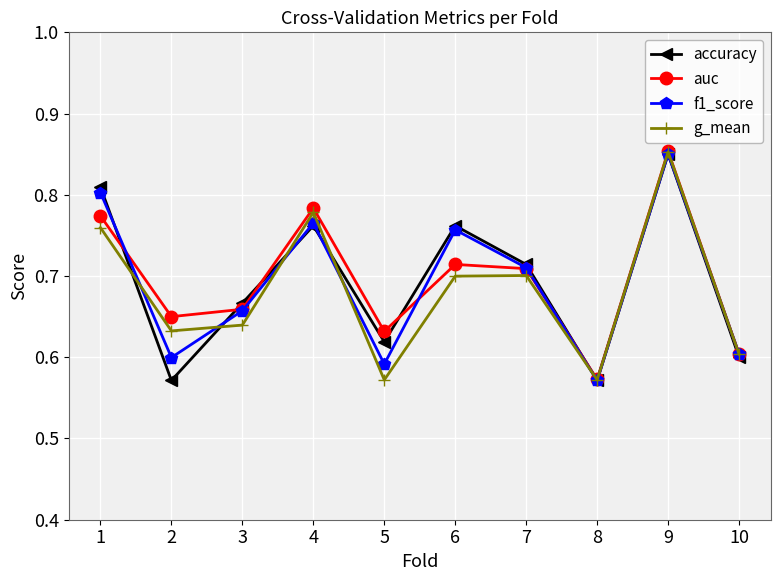

At how many categories does at least one series exceed 0?

10